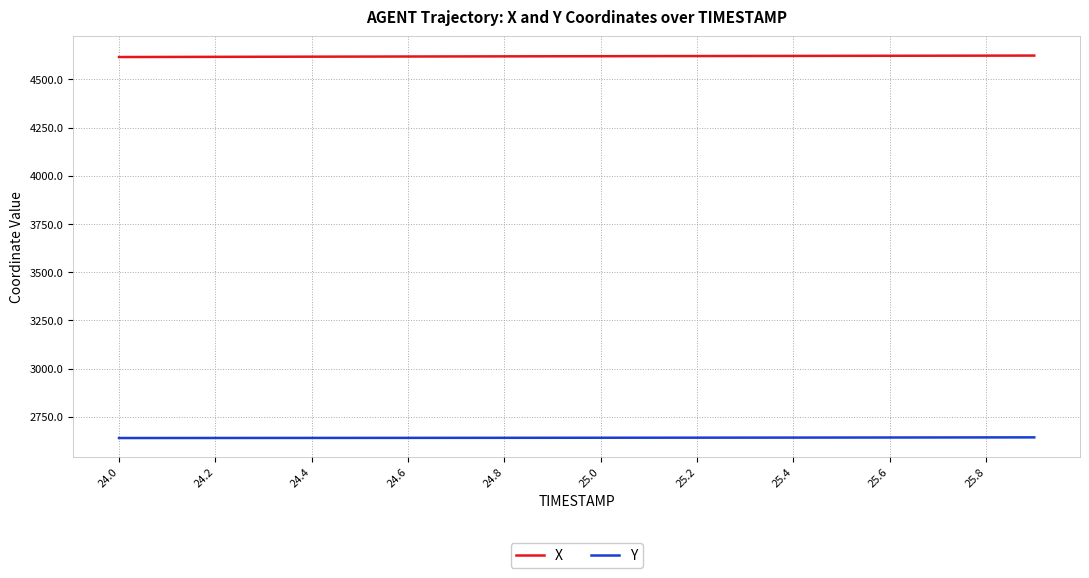

True or false: X and Y cross at least once.

False